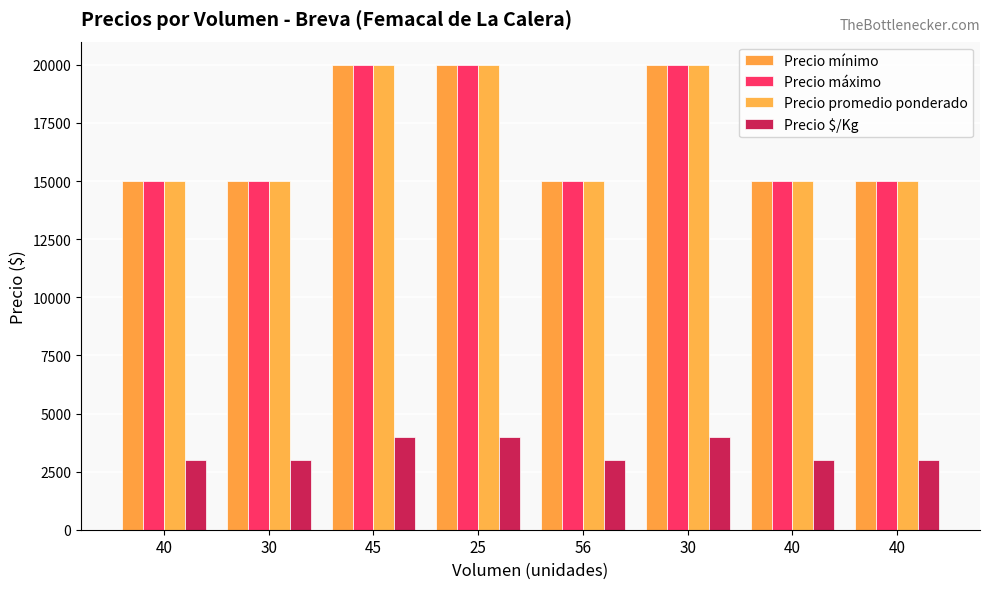

Does the chart contain any negative values?

No